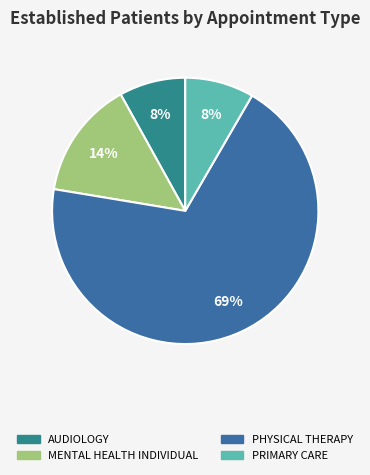

How many segments does this pie chart have?

4